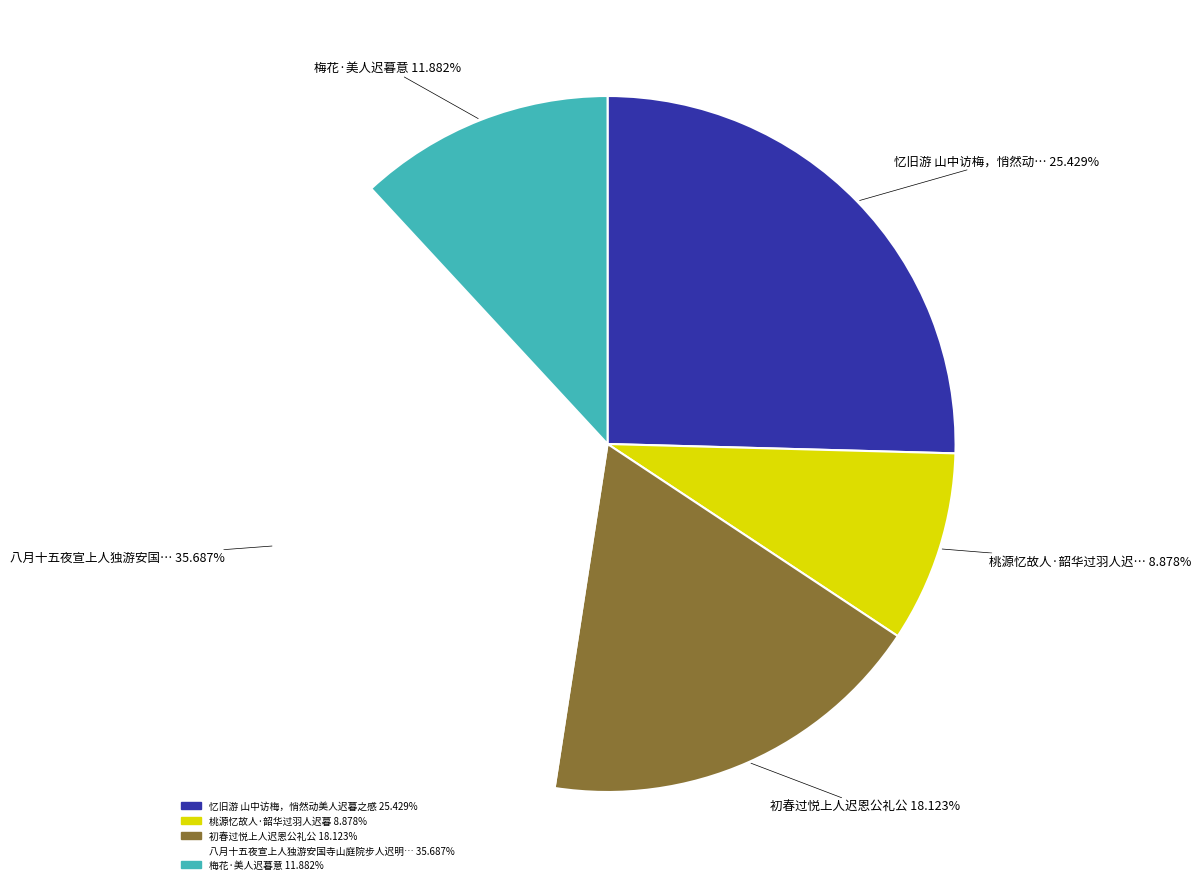

How many slices are in this pie chart?

5